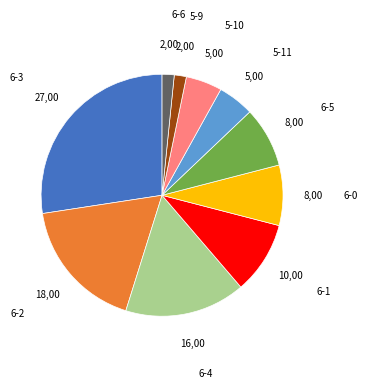

True or false: 6-2 accounts for 18% of the total.

True